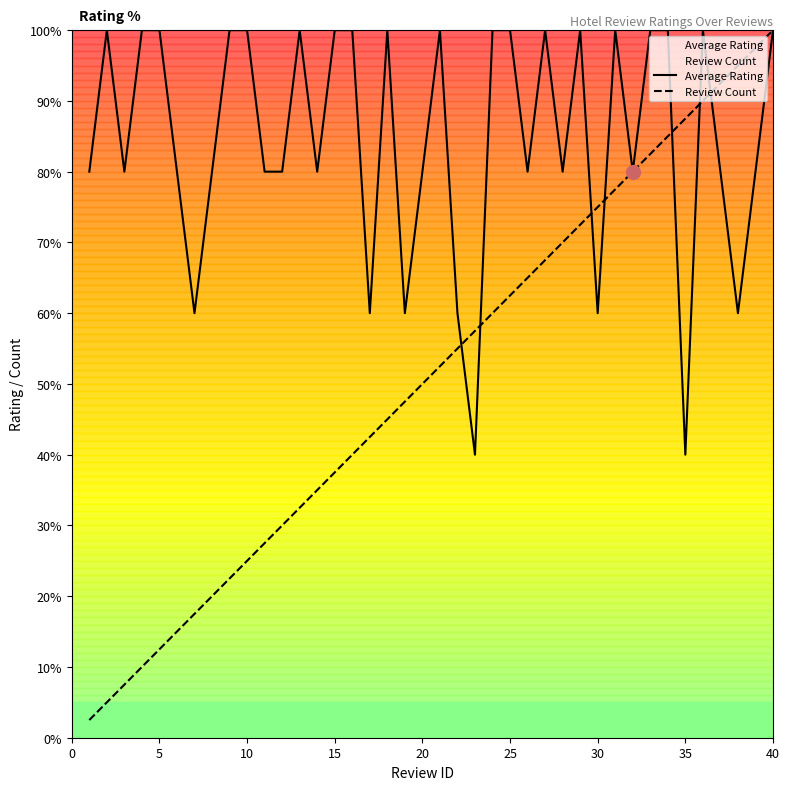

What is the minimum value shown in the chart?

2.5